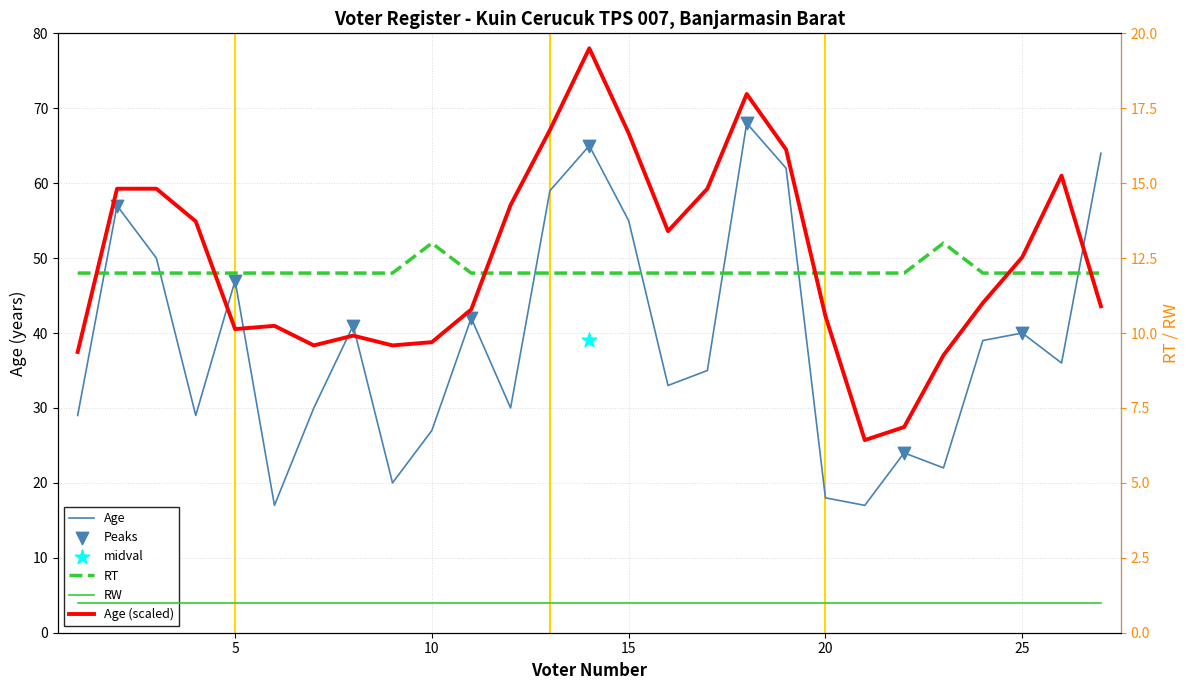

What is the total value across all series at 10?

40